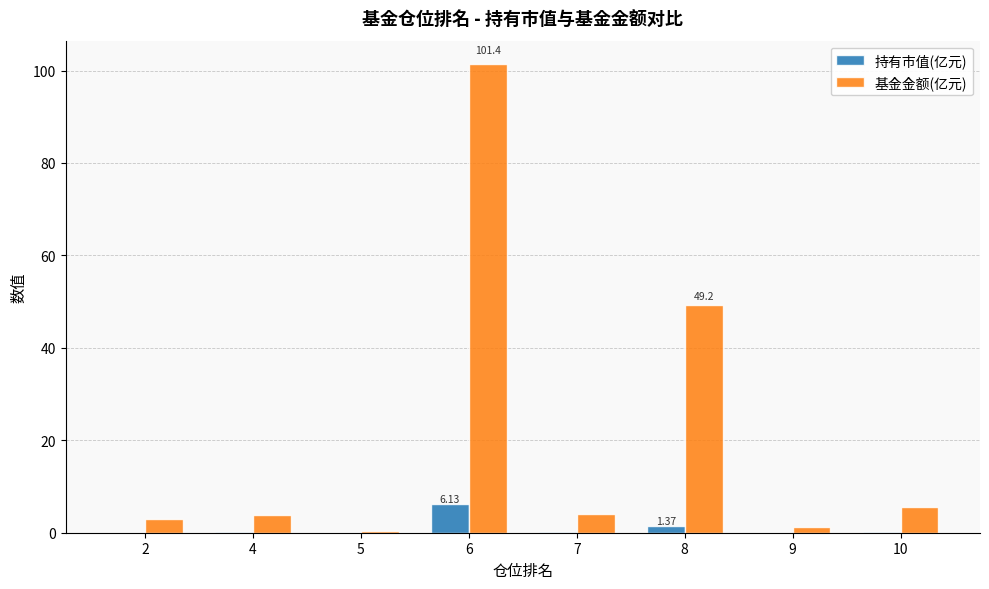

What is the sum of all 基金金额(亿元) values?

168.8